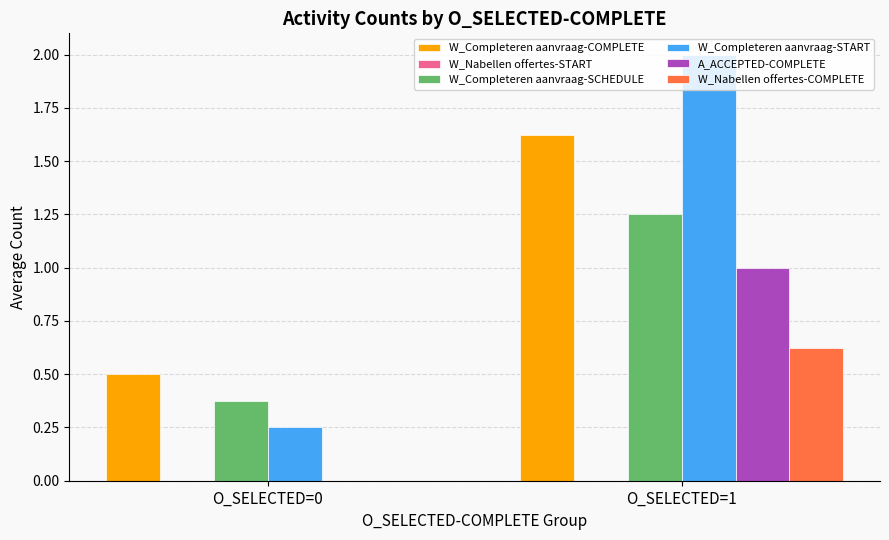

The W_Completeren aanvraag-COMPLETE series shows 0.5 at O_SELECTED=0. True or false?

True